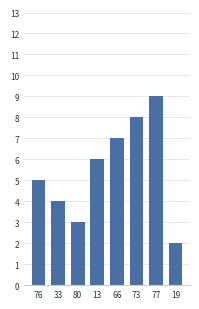

What is the label of the 6th bar from the right?

80